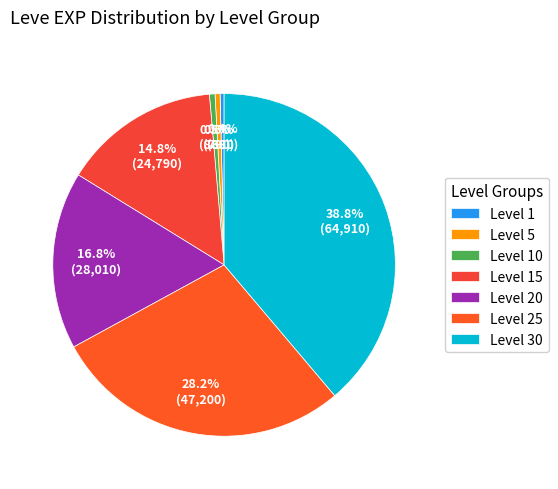

What percentage is NOT represented by Level 10?

99.5%